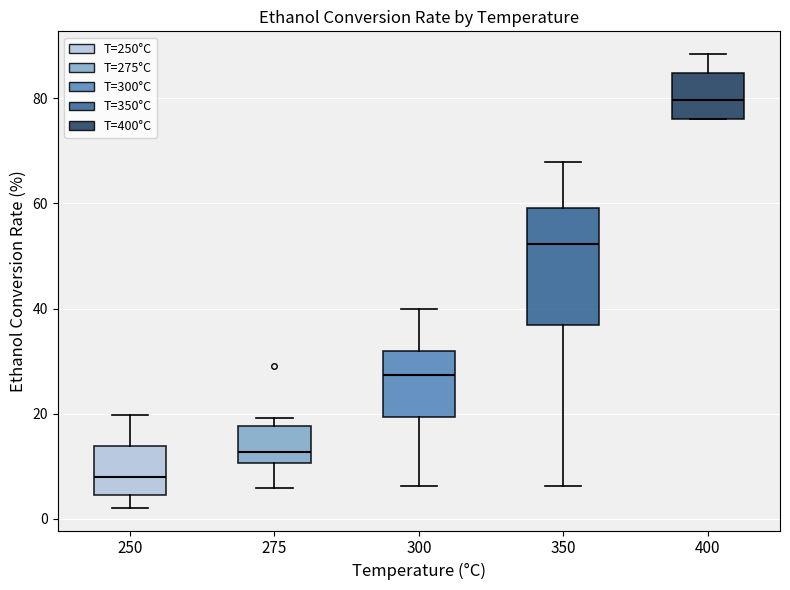

Comparing the boxes themselves (not the whiskers), which one is the tallest?

350